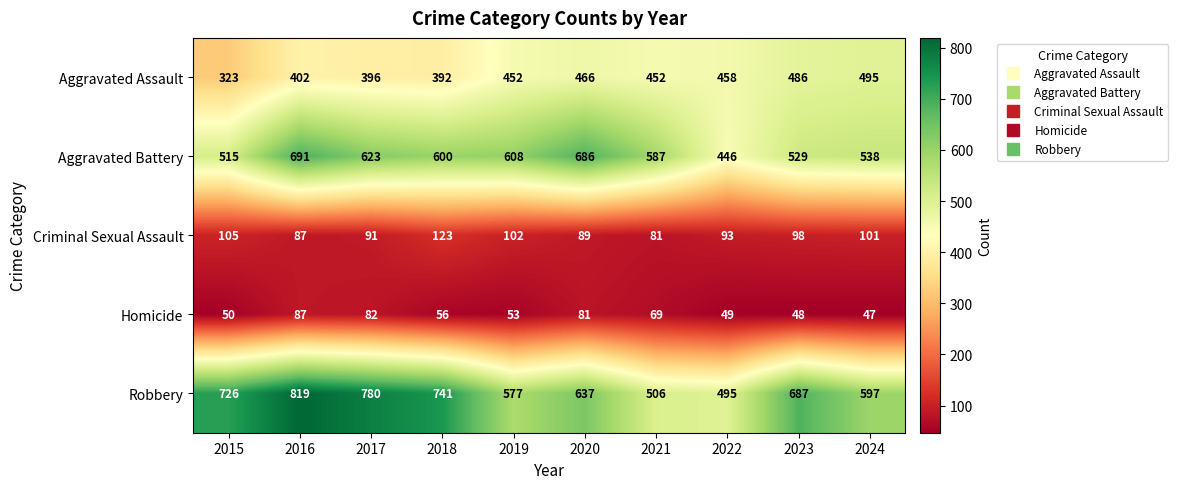

List the series in order of their peak value, highest first.

Robbery, Aggravated Battery, Aggravated Assault, Criminal Sexual Assault, Homicide